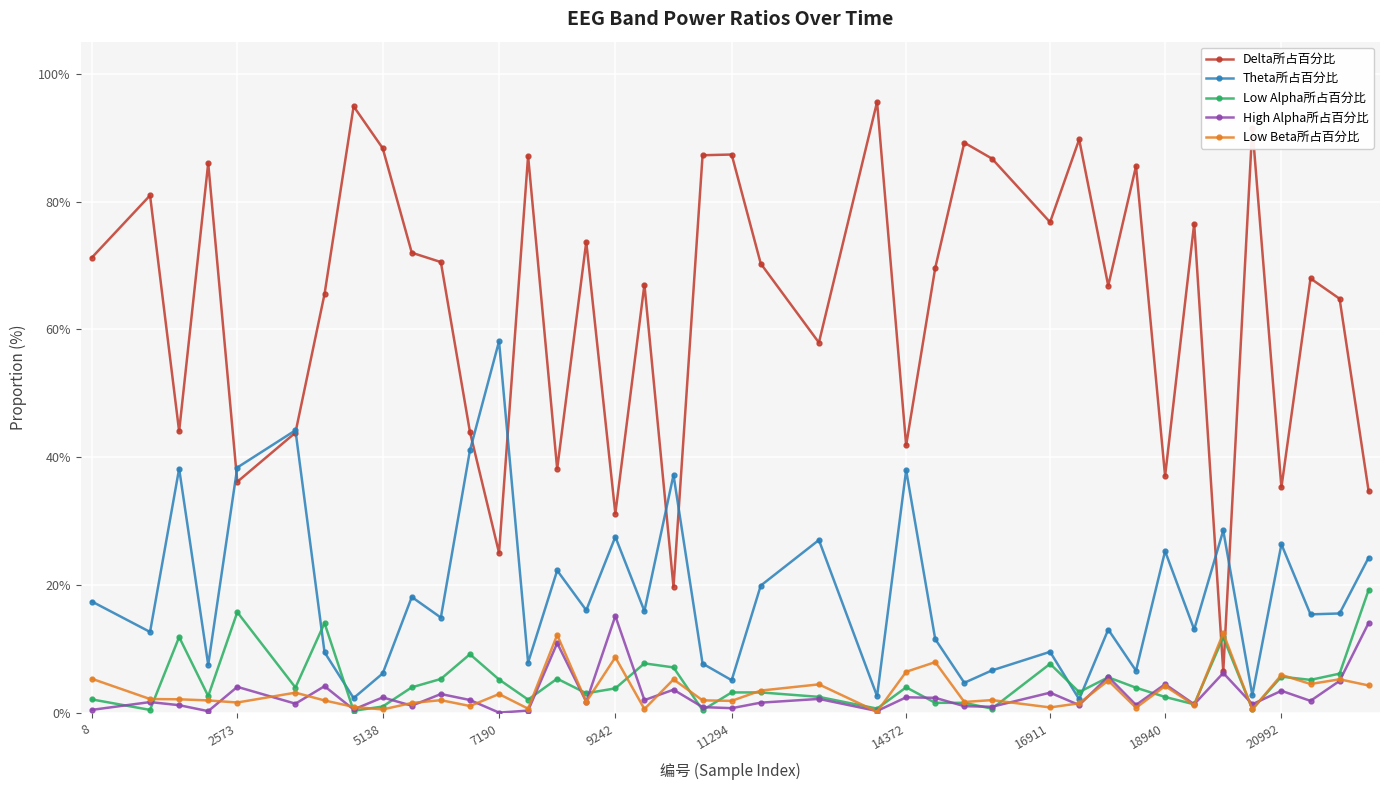

True or false: Low Alpha所占百分比 has more than 0 points higher than both neighbors.

True